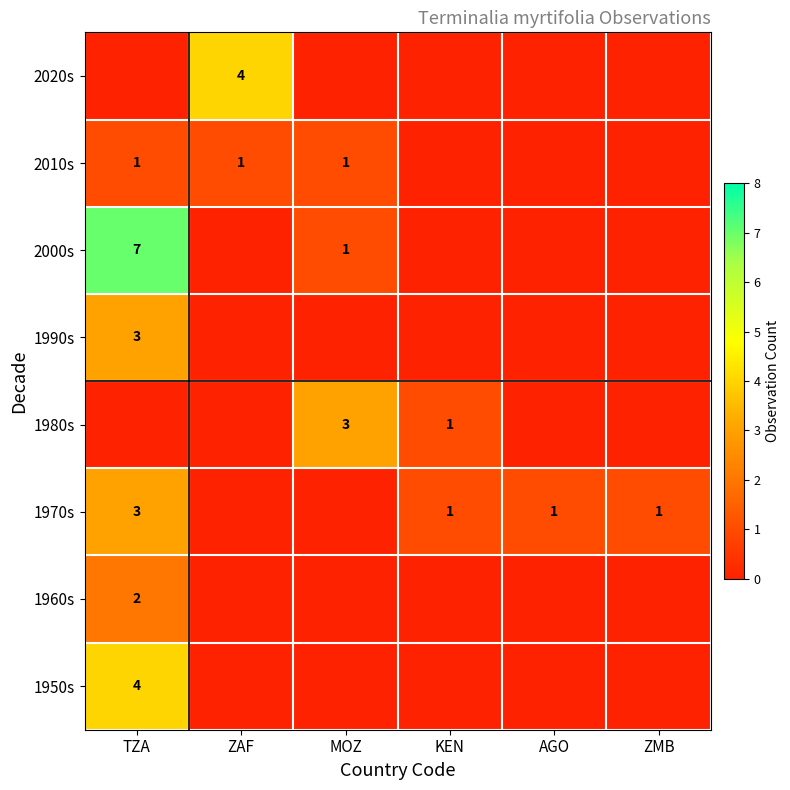

The 2010s series shows 2 at MOZ. True or false?

False